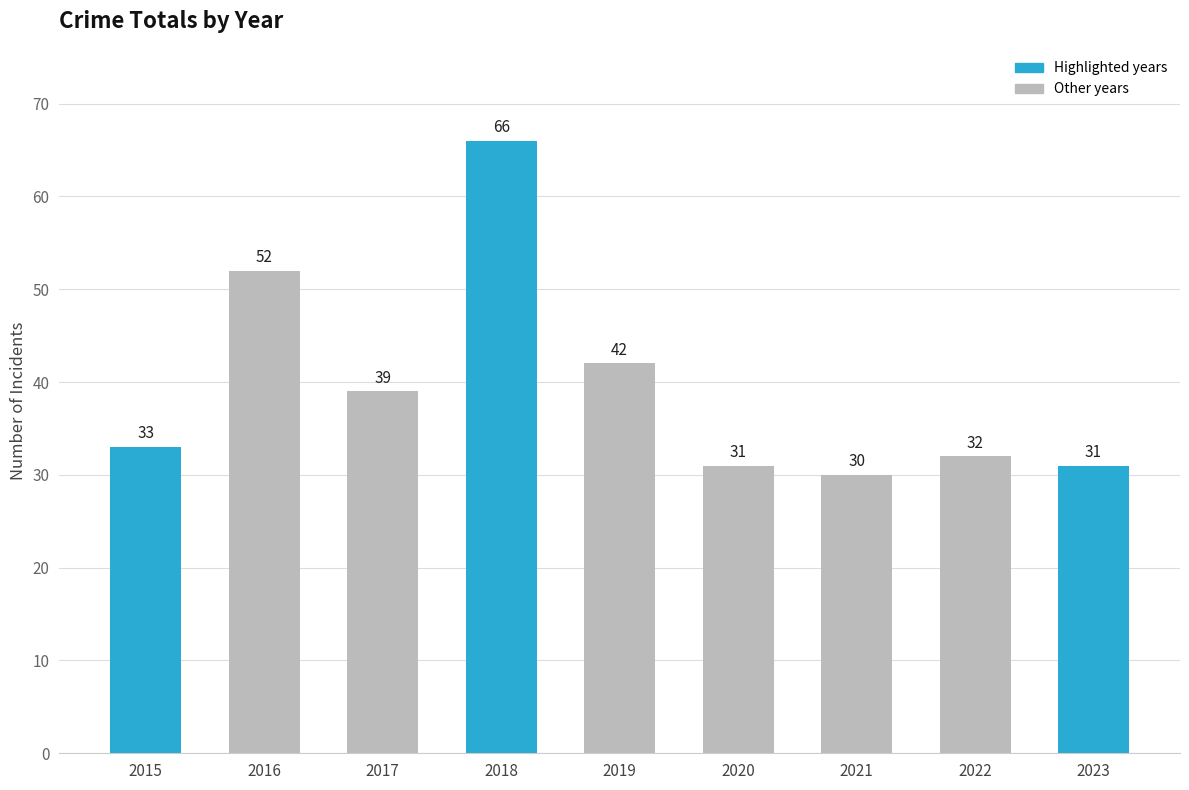

What is the maximum value shown in the chart?

66